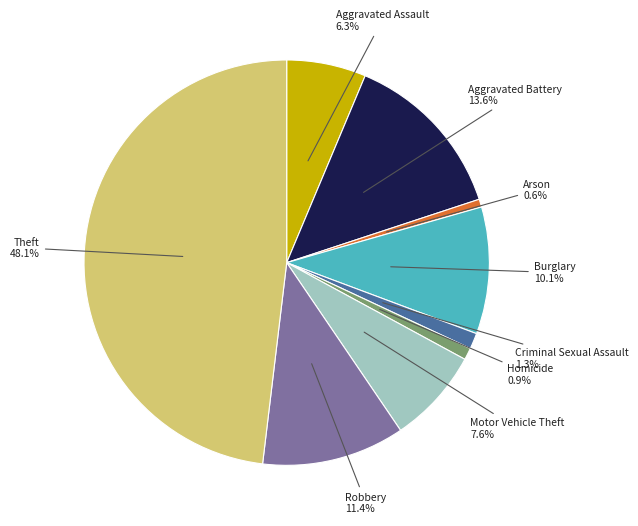

Combined, what portion of the pie is Robbery and Homicide?

12.3%